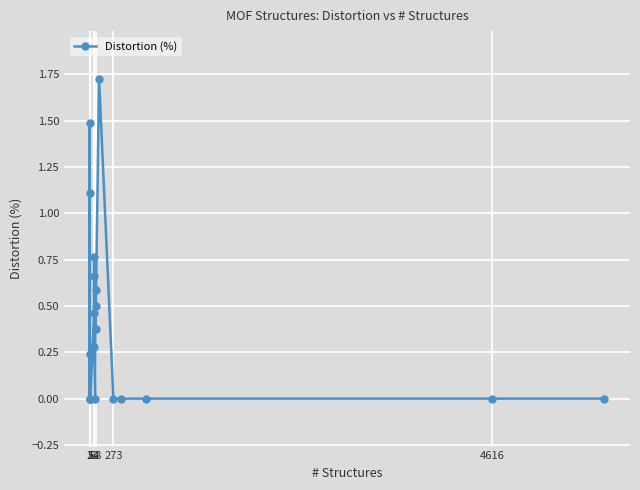

Is it true that the value at 68 is 0.6?

True